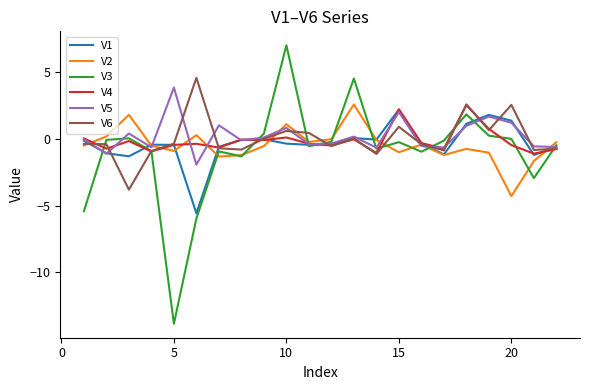

What is the greatest value displayed?

7.0